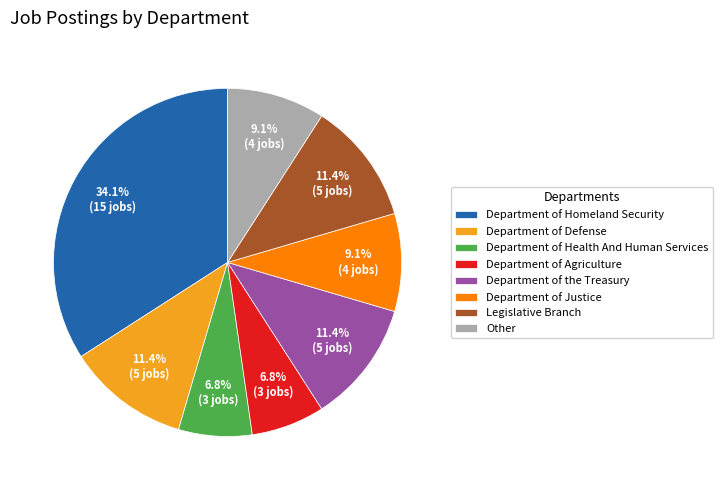

What is the ratio of the value at Department of Justice to the value at Department of Homeland Security?

0.3